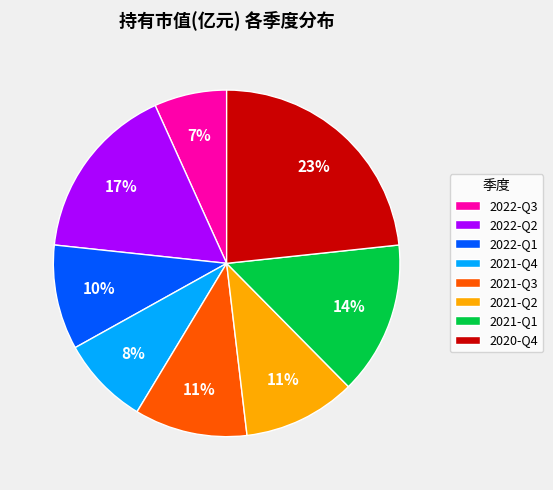

Do 2022-Q3 and 2022-Q2 together represent more than half of the pie?

No